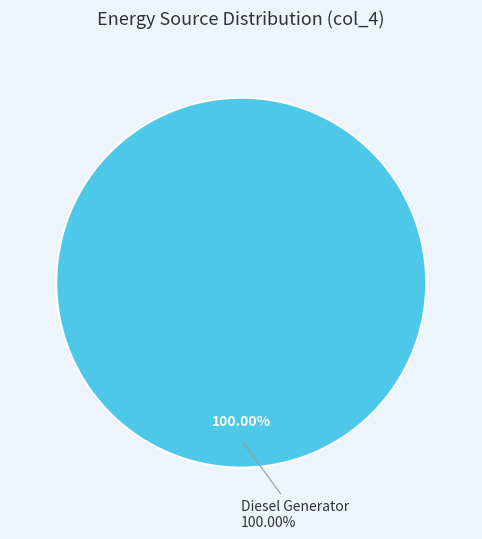

Is it true that Diesel Generator is 94% of the pie?

False